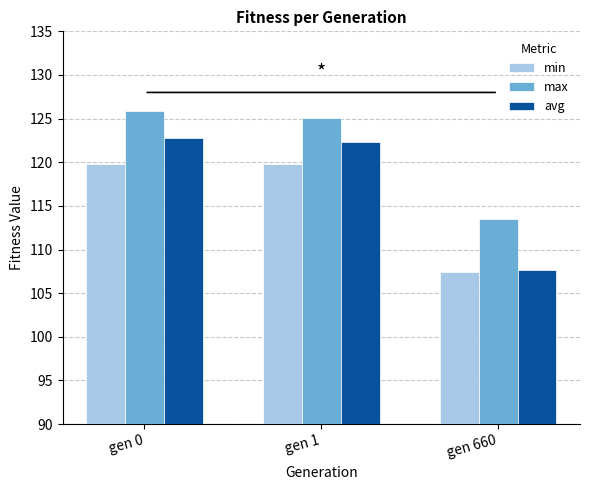

Is the value of min at gen 660 greater than the value of max at gen 1?

No